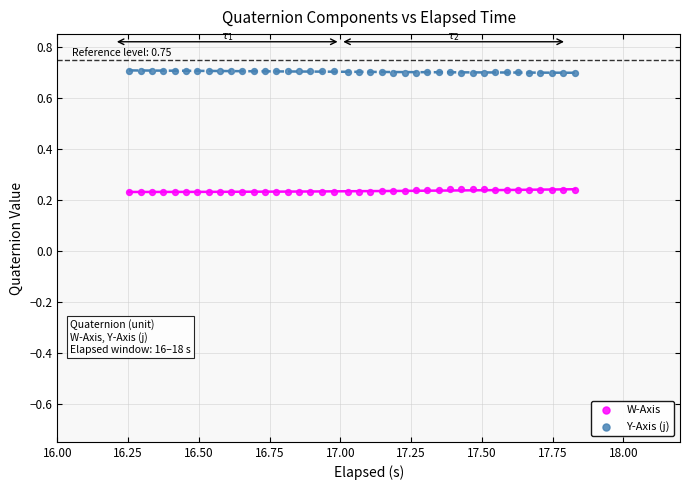

Across all data points, what is the range of Y values (max minus min)?

0.5